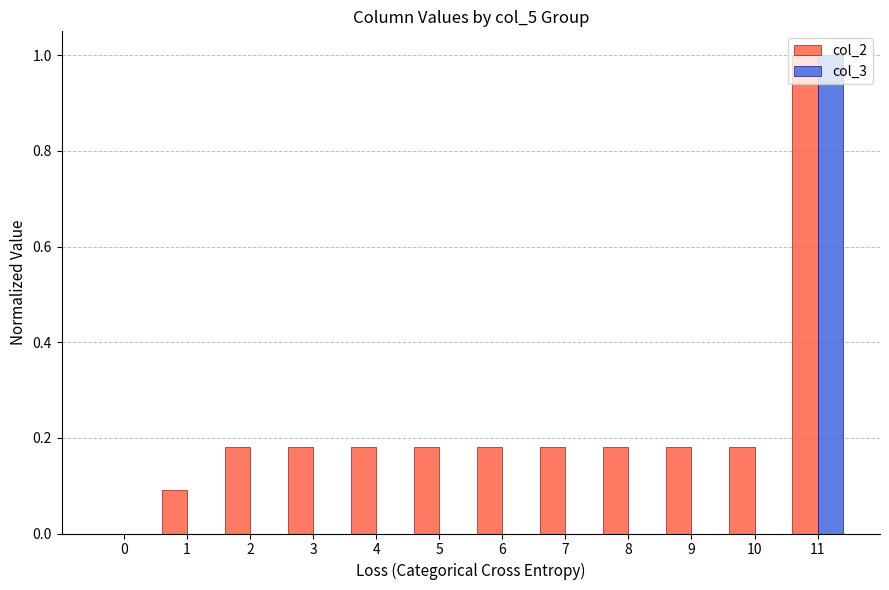

Between 0 and 10, which series saw the biggest shift?

col_2